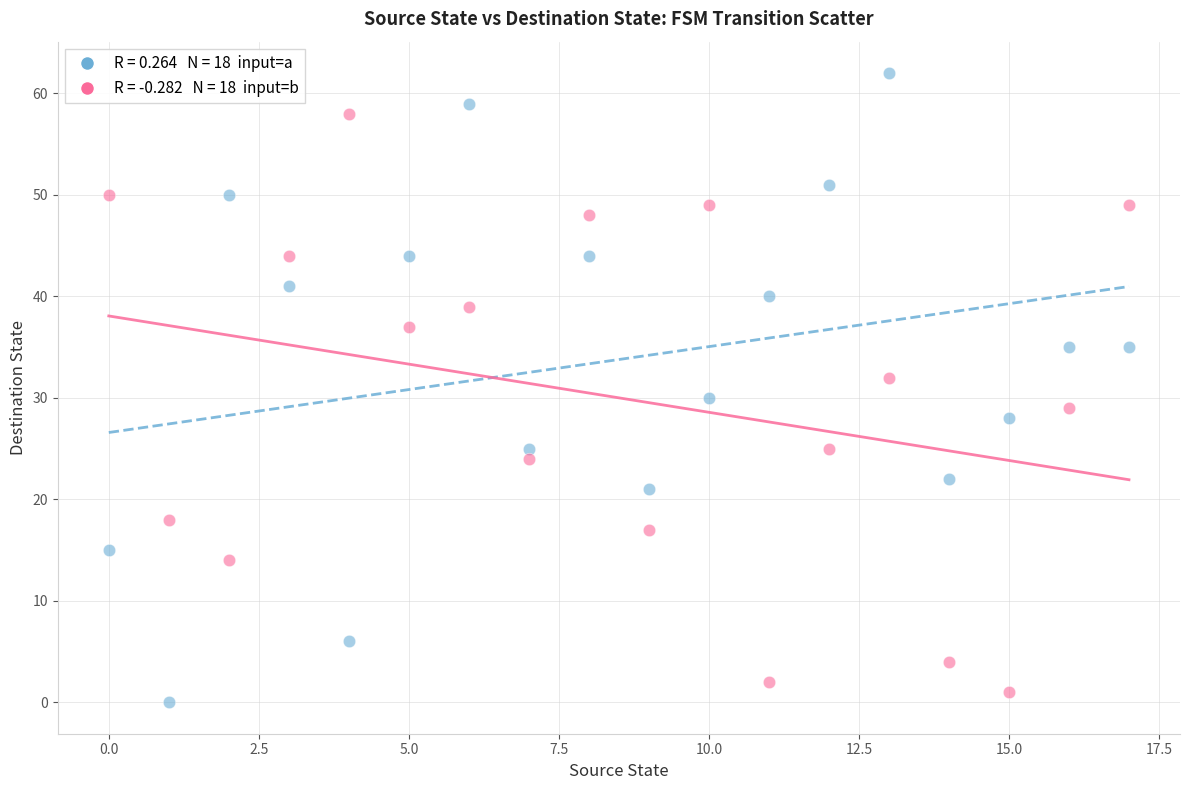

Across all data points, what is the range of Y values (max minus min)?

62